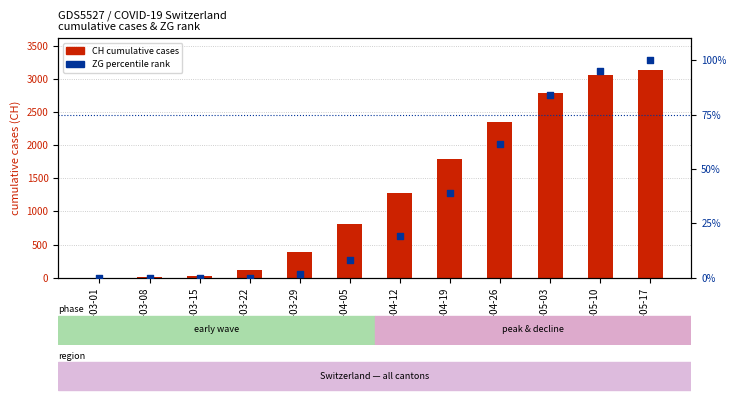

Which series has the widest spread of Y values?

CH total